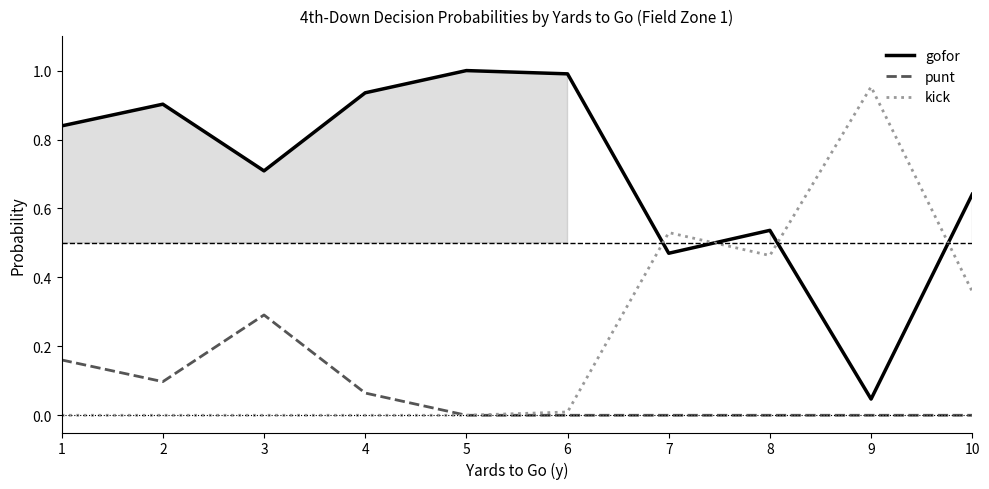

What is the difference between the highest and lowest values at 3?

0.7